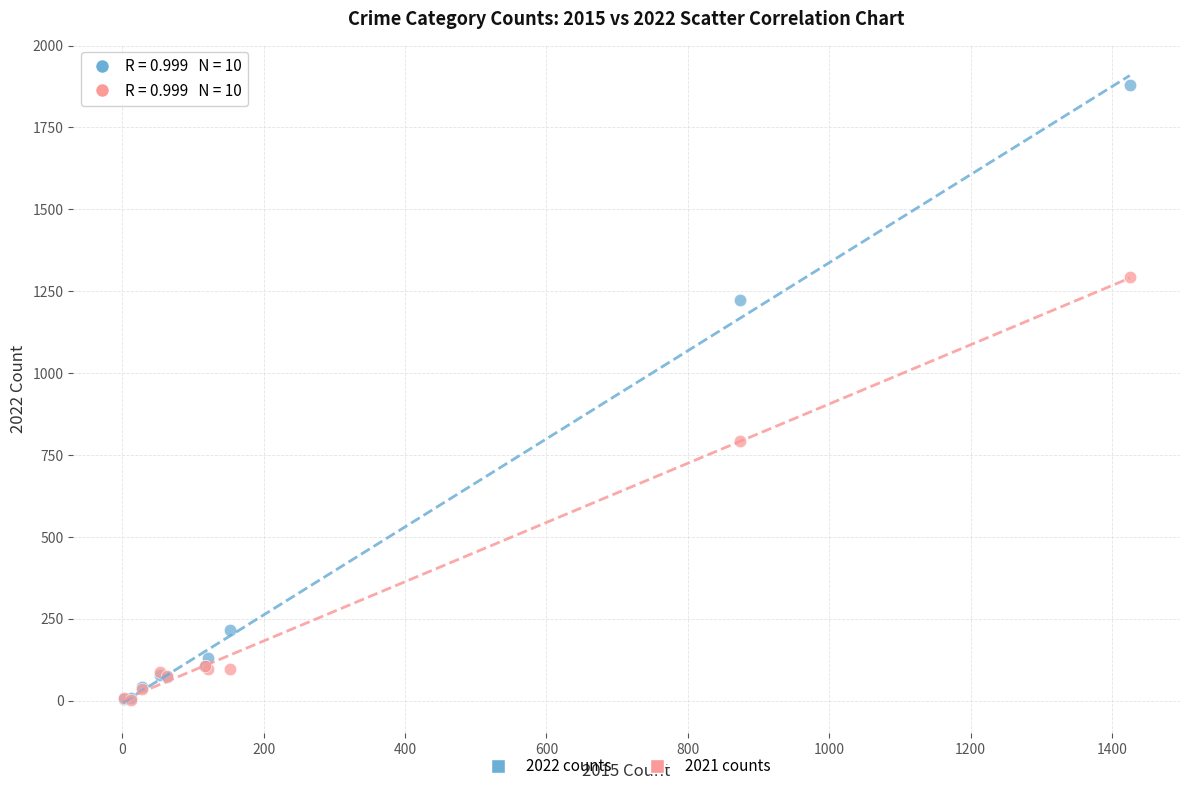

Which series reaches the maximum Y coordinate?

2022 counts